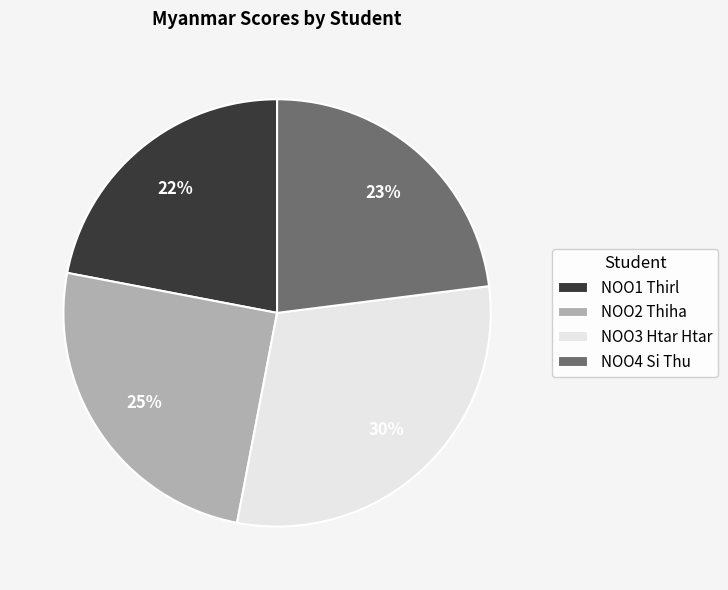

The NOO4 Si Thu slice represents 23% of the pie. True or false?

True